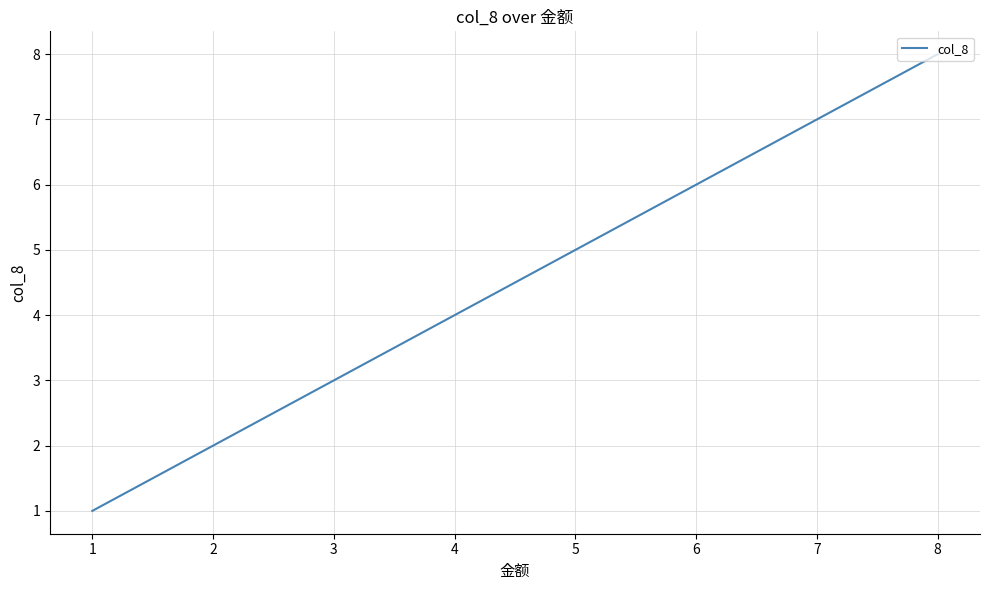

True or false: there are more than 1 points higher than both neighbors.

False